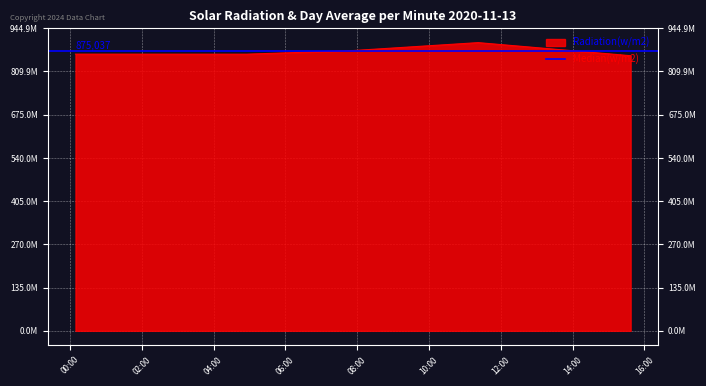

List the labels in order of value, largest first.

2020-11-13 11:22:12, 2020-11-13 07:51:41, 2020-11-13 00:09:06, 2020-11-13 04:55:28, 2020-11-13 15:37:02